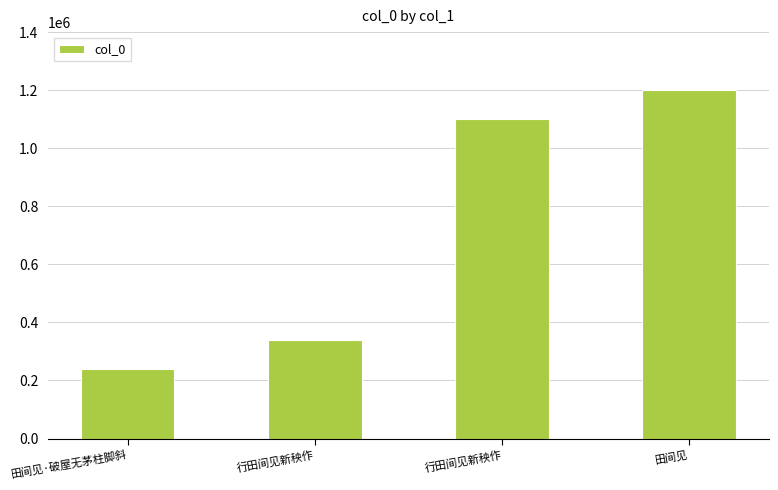

Count the values in the range 338051 to 1200455.

3